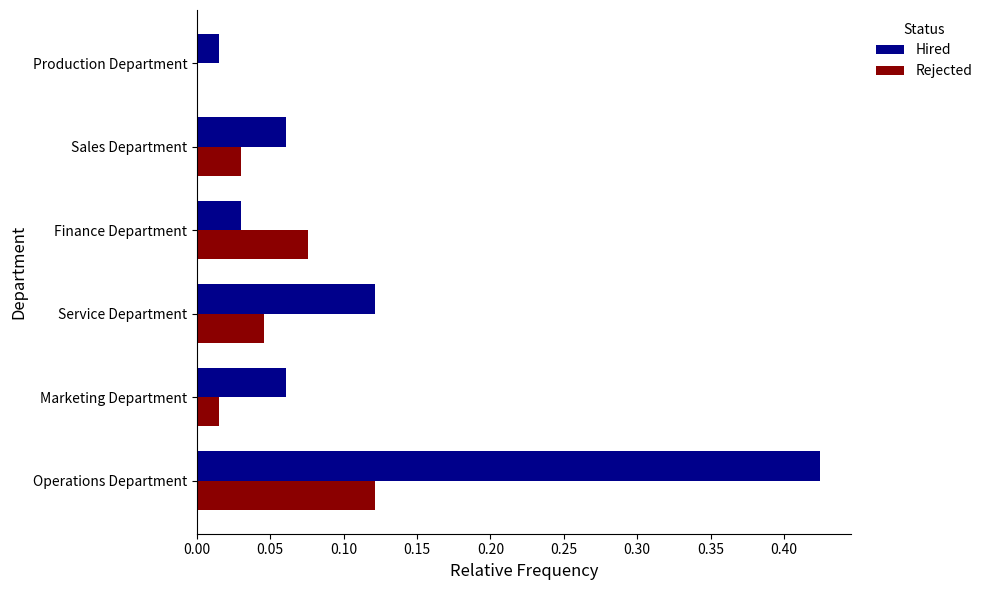

Where is Rejected nearest to the value 0?

Production Department